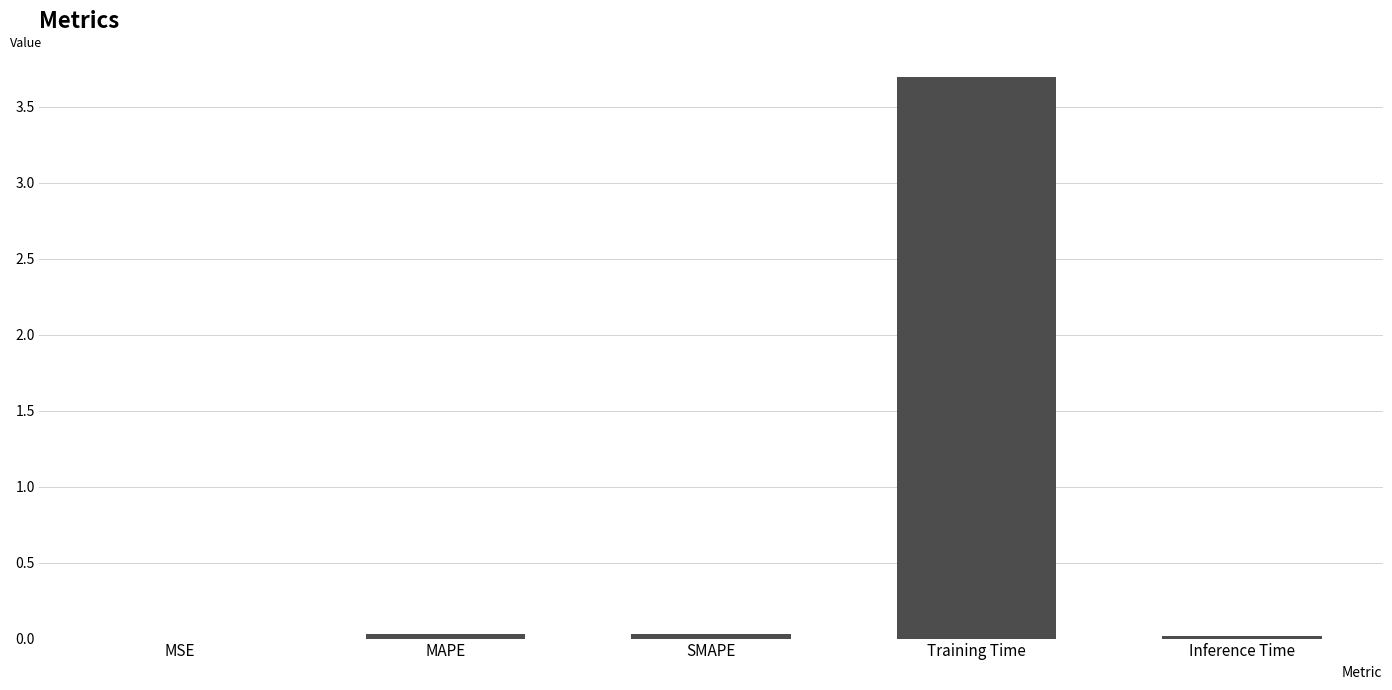

Is it true that the value at Training Time is 0.9?

False